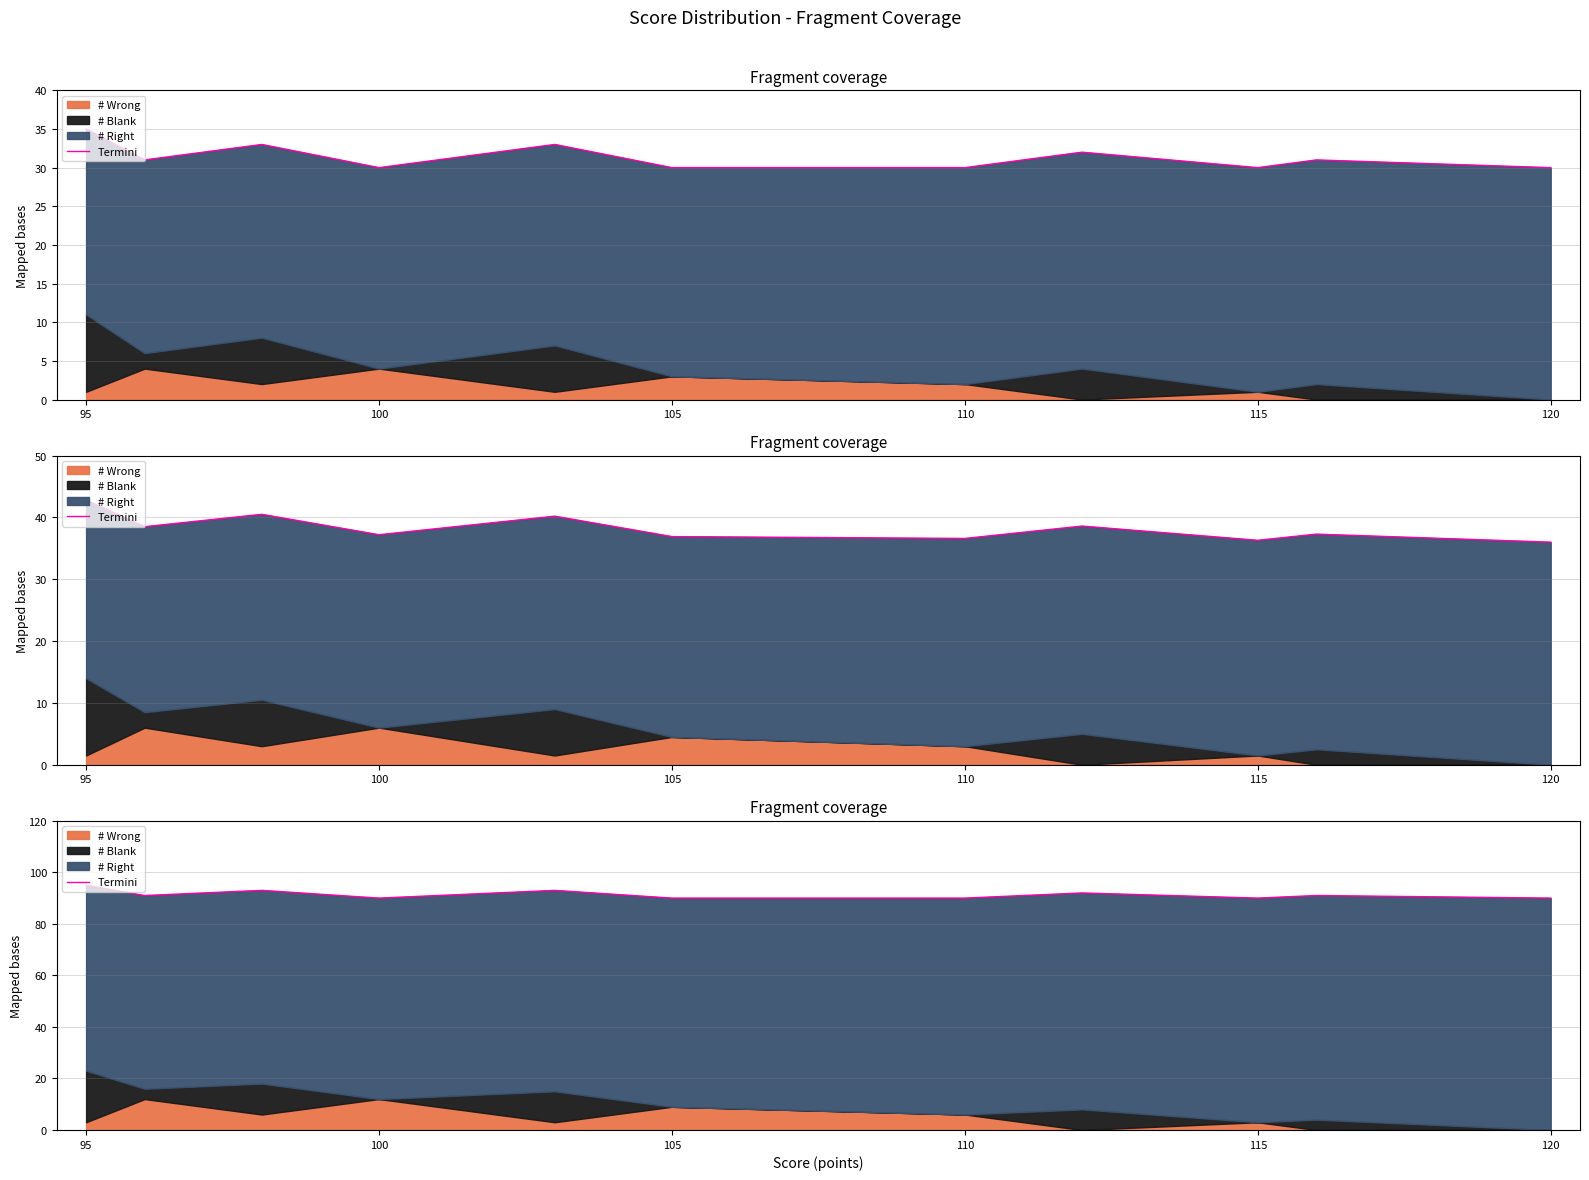

Is it true that the value at 95 is 156?

False